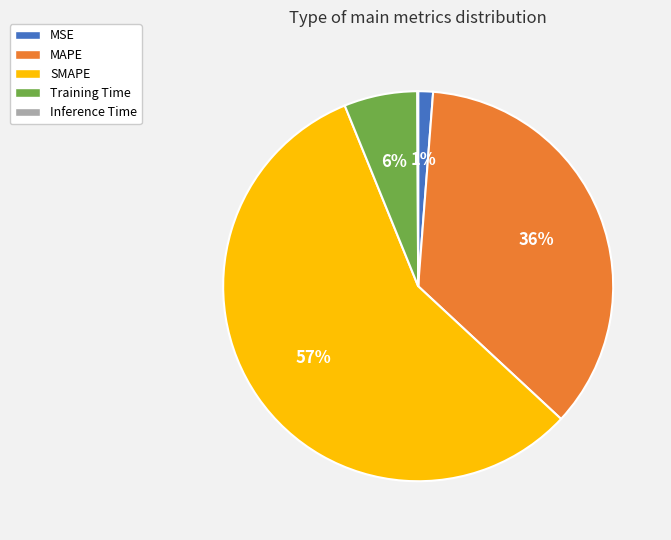

To the nearest percent, what portion does MSE represent?

1%